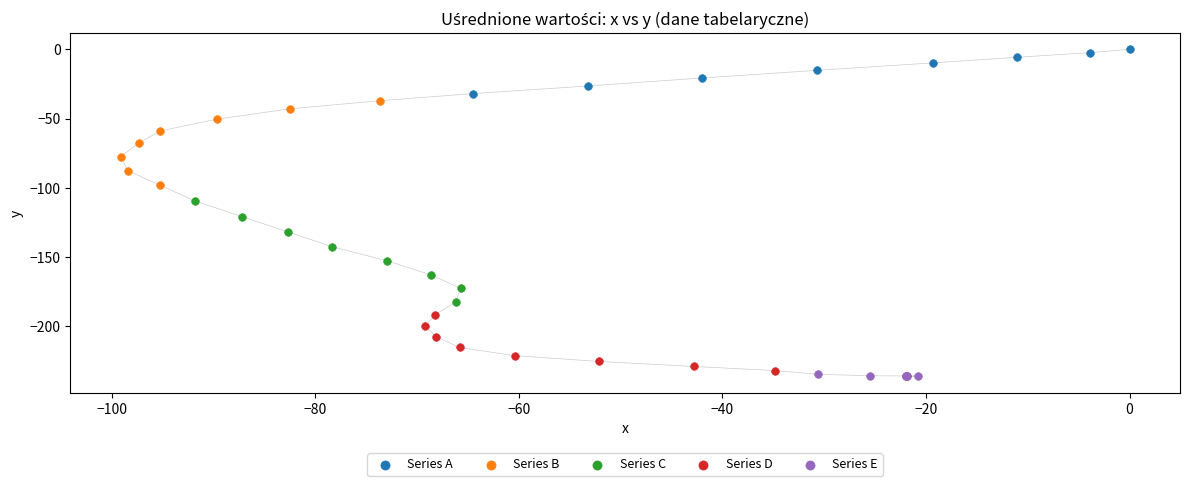

Which series reaches the maximum Y coordinate?

Series A